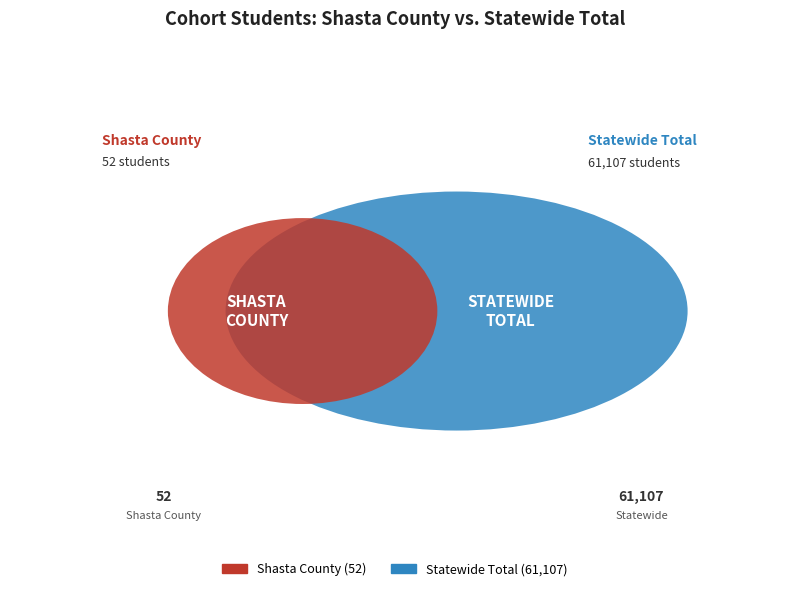

True or false: Statewide Total accounts for 100% of the total.

True